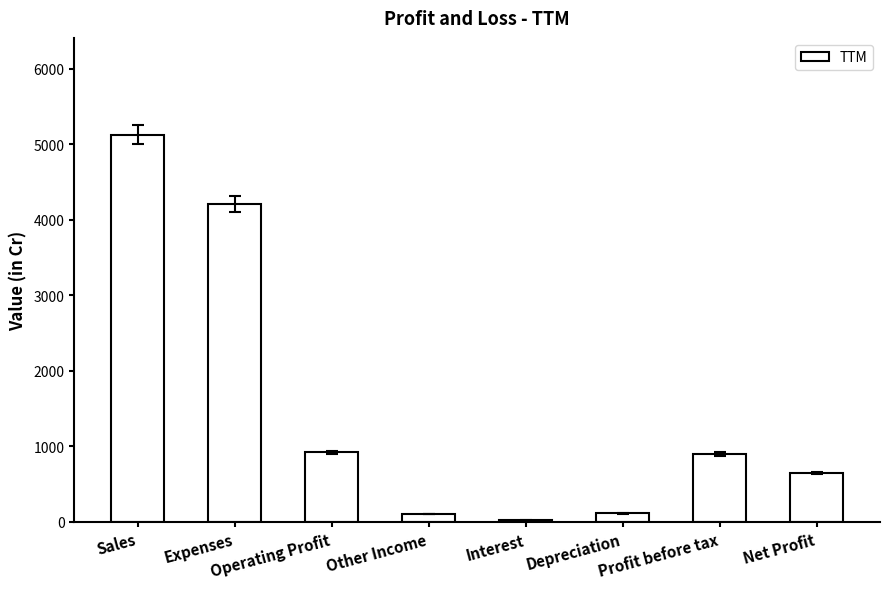

What is the sum of the values at Operating Profit and Sales?

6051